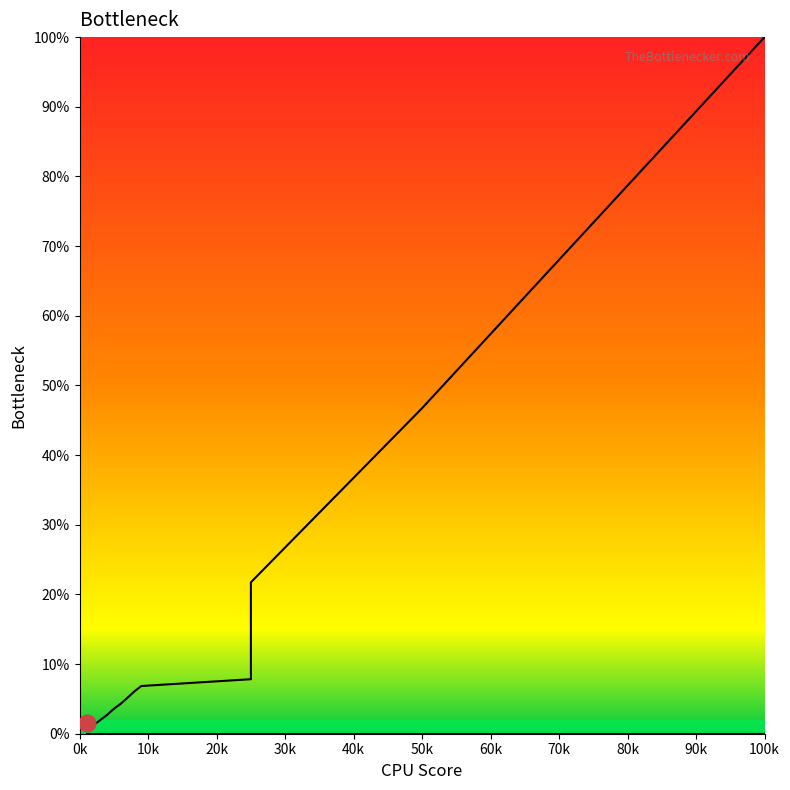

How many values exceed 6?

7